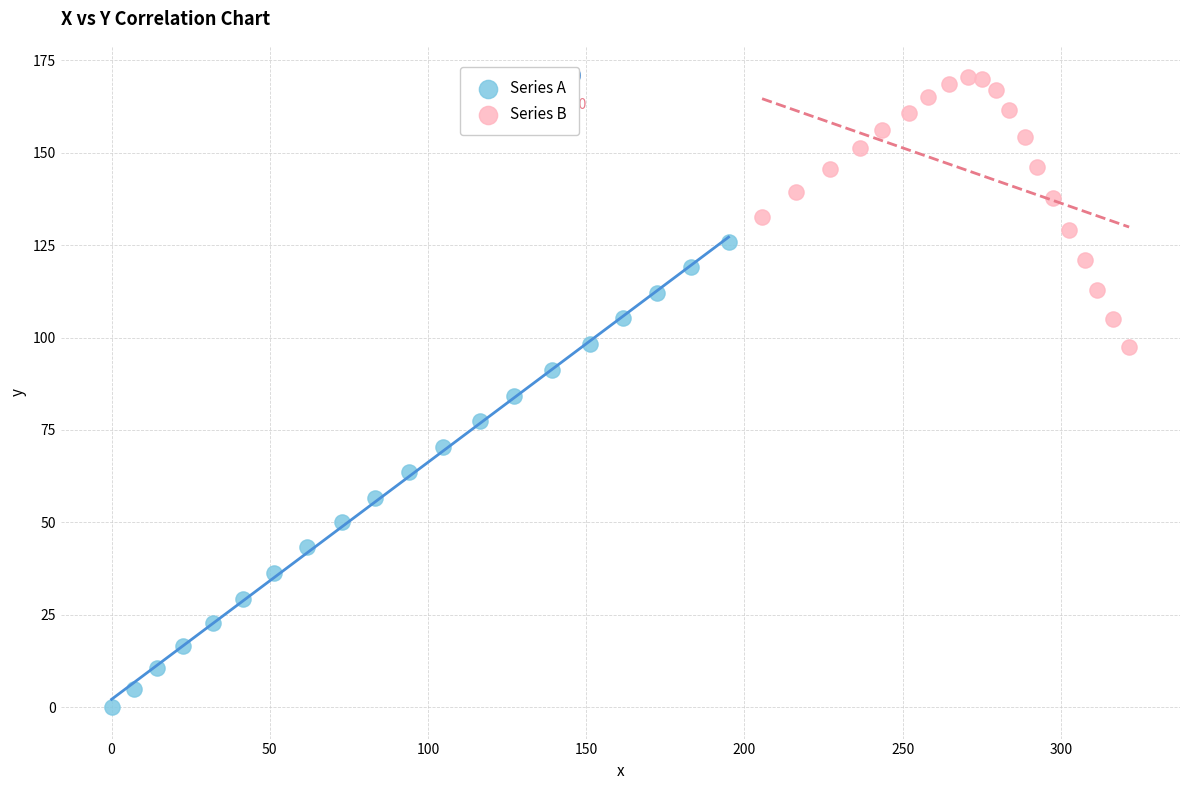

Which series contains the lowest Y value?

Series A